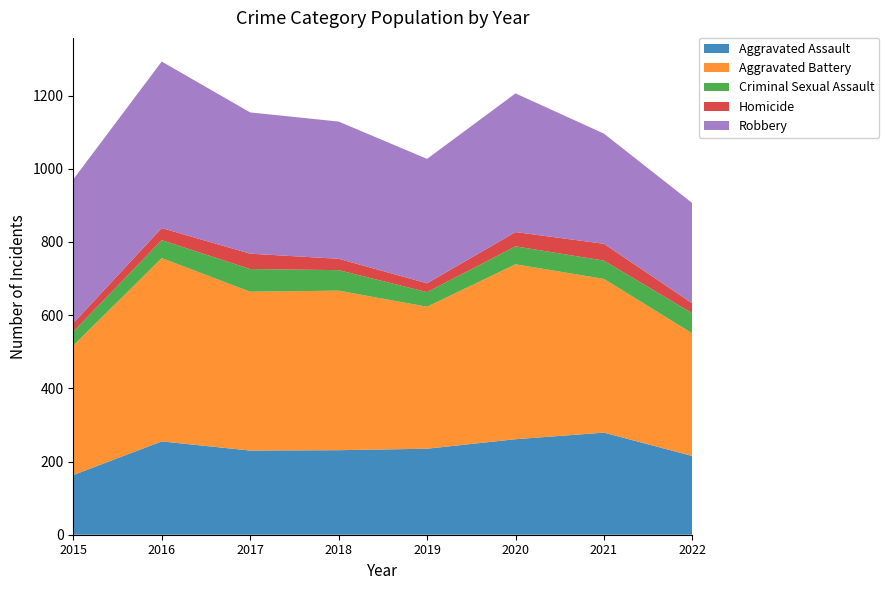

Reading right to left, what are all the values shown in this chart?

Aggravated Assault: 215	279	261	235	231	230	255	163
Aggravated Battery: 335	420	478	388	436	434	501	354
Criminal Sexual Assault: 55	50	49	40	56	62	49	38
Homicide: 27	46	39	24	31	42	33	23
Robbery: 274	301	379	340	375	386	455	393